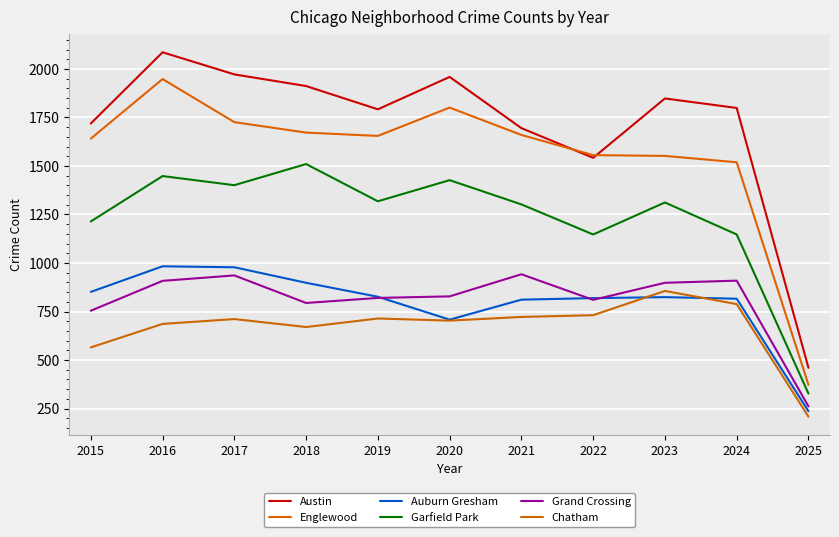

True or false: Garfield Park has a value of 2164 at 2018.

False